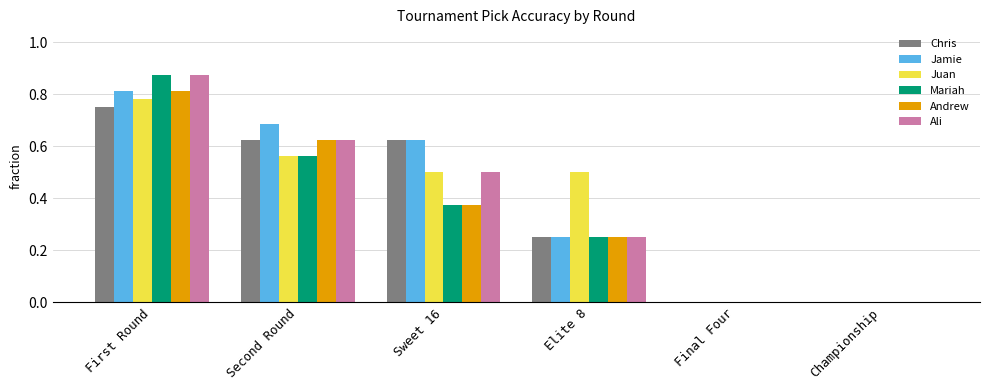

What are all the series names shown in the legend?

Chris, Jamie, Juan, Mariah, Andrew, Ali